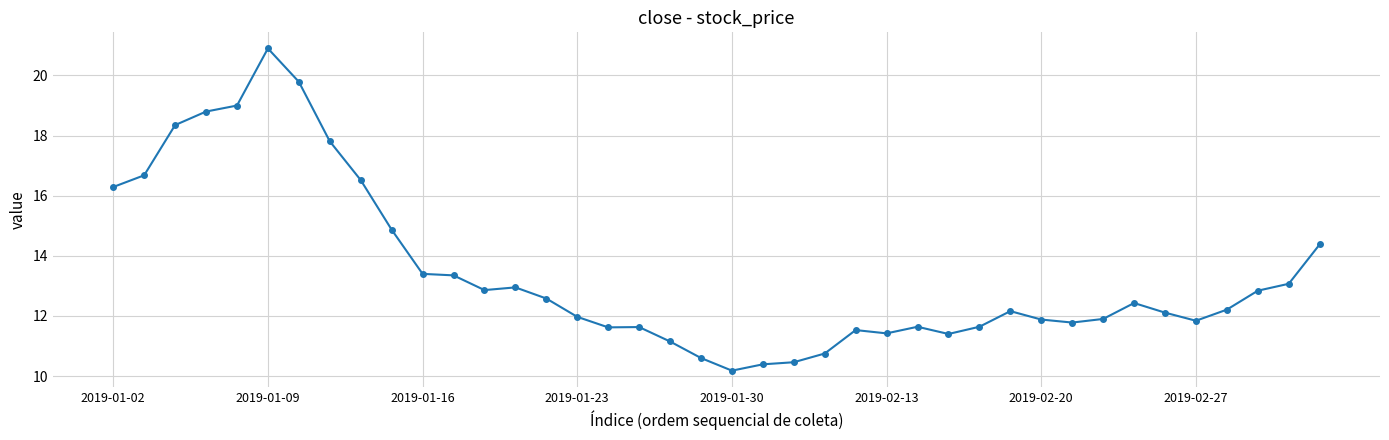

True or false: the data has more than 0 interior local peaks.

True